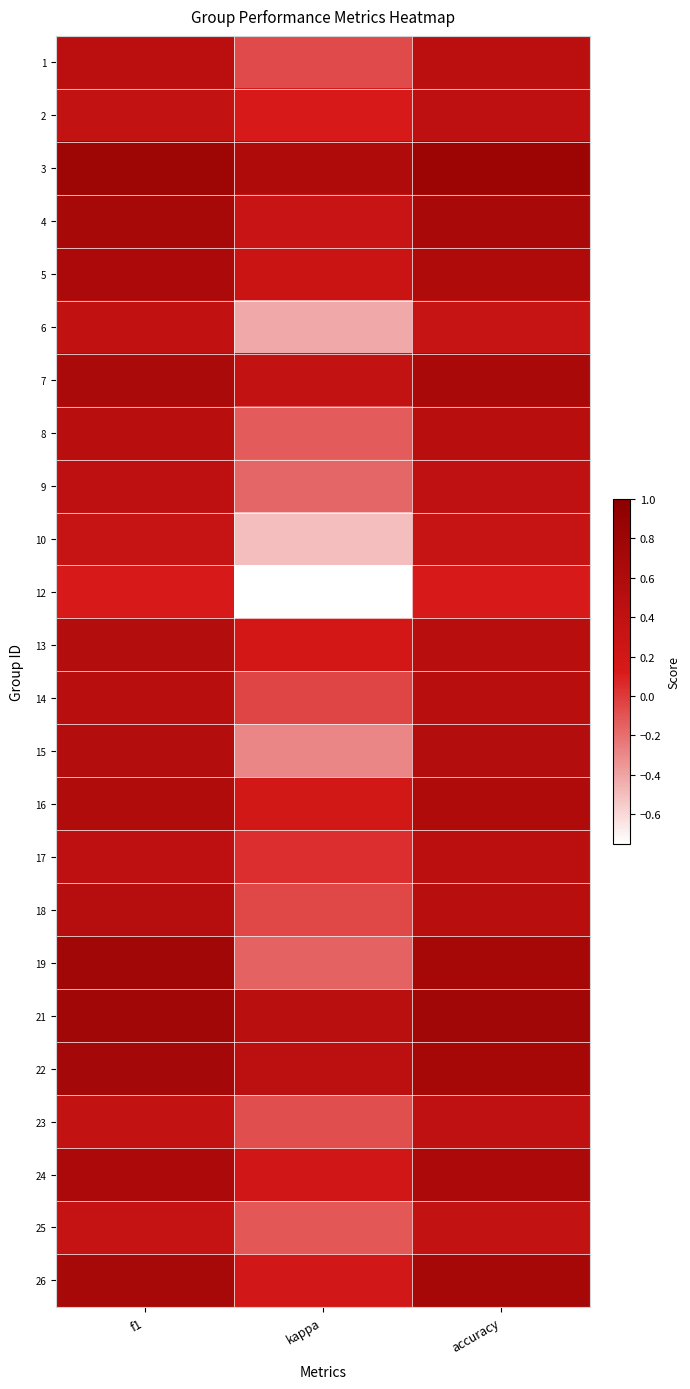

What is the smallest value displayed?

-0.8